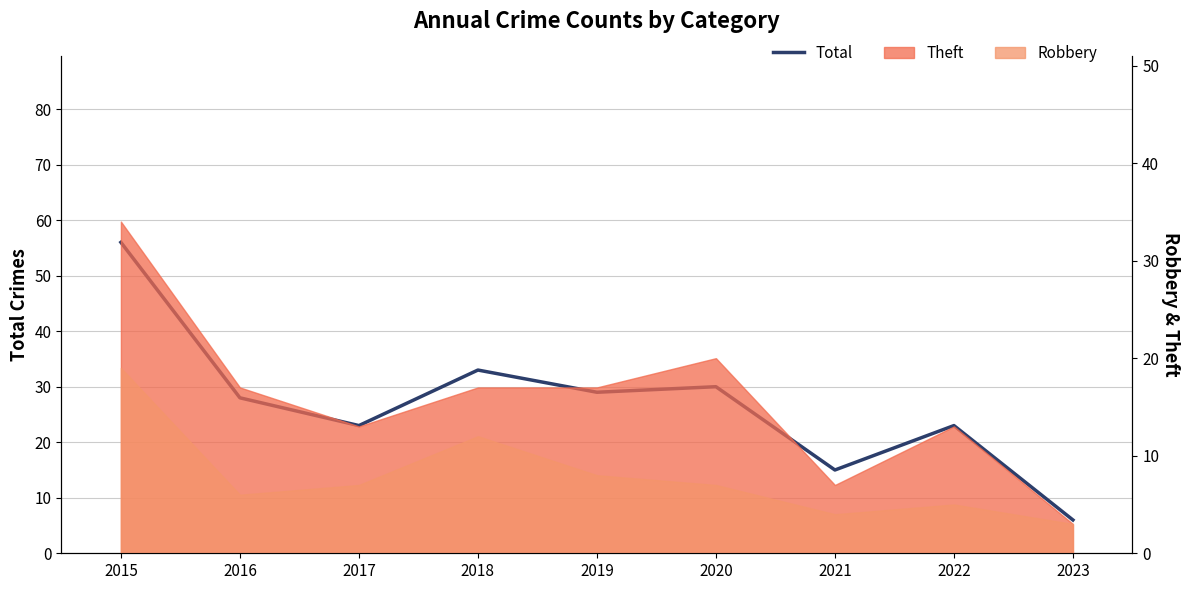

Which label corresponds to the smallest value in the chart?

2023